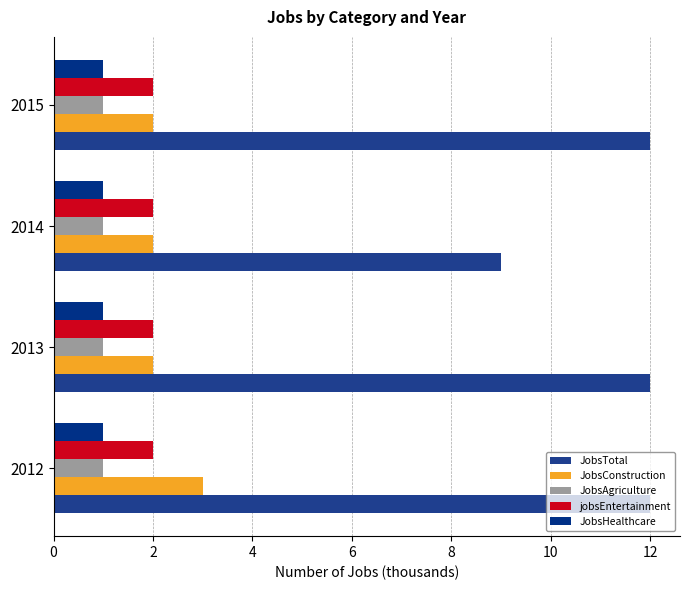

Count the number of data series in this chart.

5